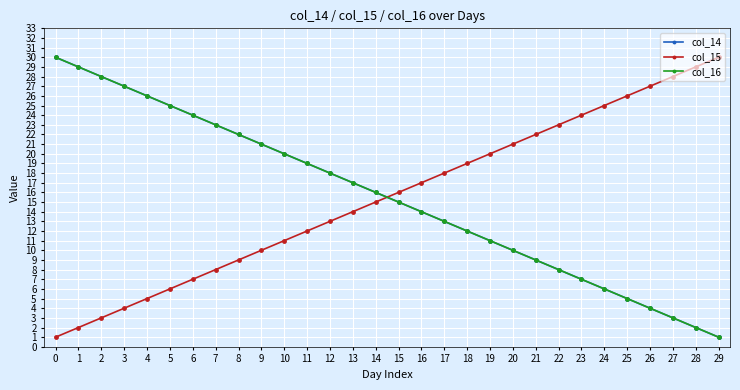

Is this an area chart (filled region under the line)?

No